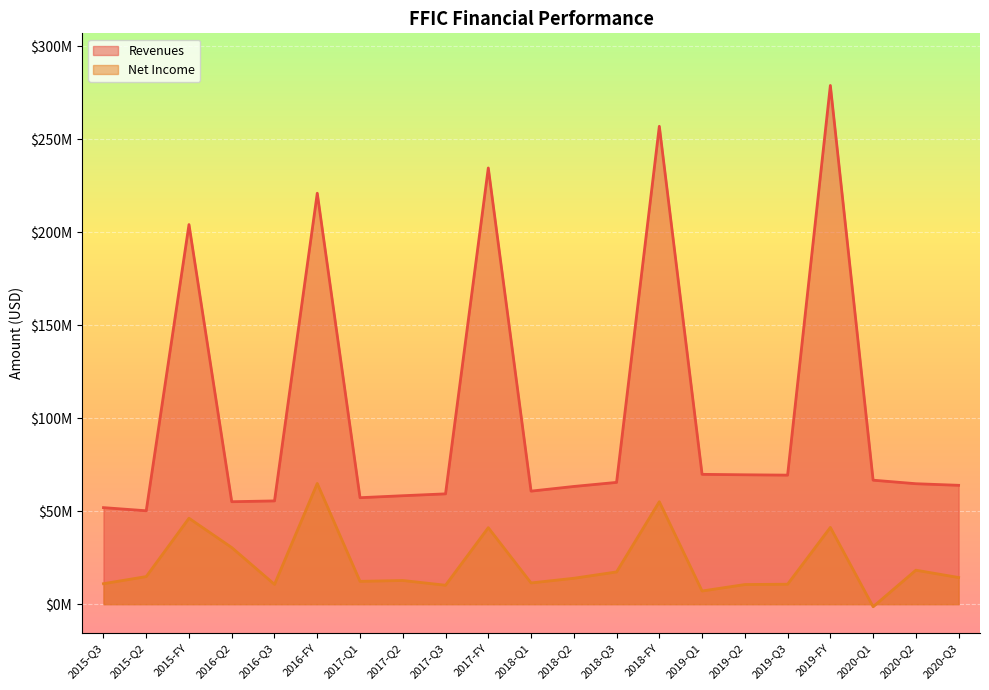

At which label does Revenues first exceed 64772000?

2015-FY